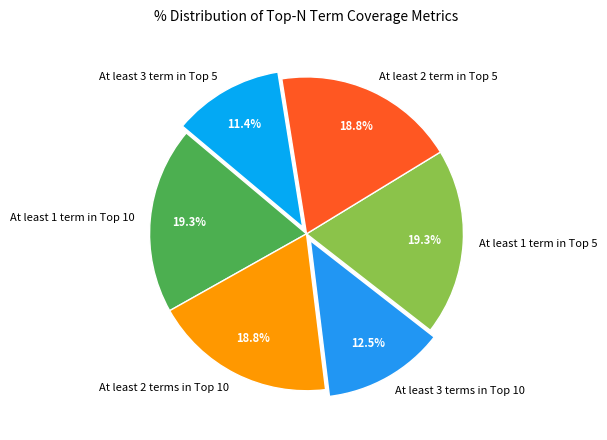

How many slices are in this pie chart?

6